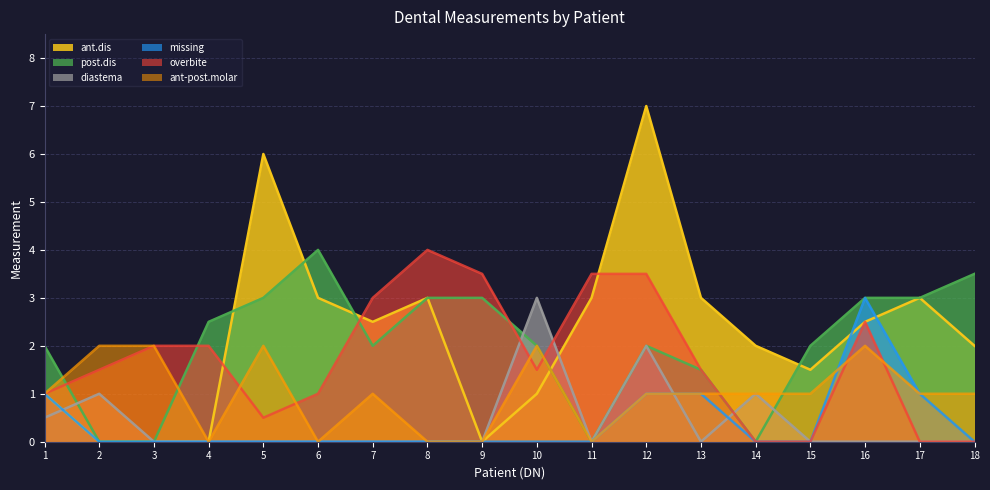

Reading left to right, list all the values displayed in this chart.

ant.dis: 1=1.0	2=0.0	3=0.0	4=0.0	5=6.0	6=3.0	7=2.5	8=3.0	9=0.0	10=1.0	11=3.0	12=7.0	13=3.0	14=2.0	15=1.5	16=2.5	17=3.0	18=2.0
post.dis: 1=2.0	2=0.0	3=0.0	4=2.5	5=3.0	6=4.0	7=2.0	8=3.0	9=3.0	10=2.0	11=0.0	12=2.0	13=1.5	14=0.0	15=2.0	16=3.0	17=3.0	18=3.5
diastema: 1=0.5	2=1.0	3=0.0	4=0.0	5=0.0	6=0.0	7=0.0	8=0.0	9=0.0	10=3.0	11=0.0	12=2.0	13=0.0	14=1.0	15=0.0	16=0.0	17=0.0	18=0.0
missing: 1=1.0	2=0.0	3=0.0	4=0.0	5=0.0	6=0.0	7=0.0	8=0.0	9=0.0	10=0.0	11=0.0	12=1.0	13=1.0	14=0.0	15=0.0	16=3.0	17=1.0	18=0.0
overbite: 1=1.0	2=1.5	3=2.0	4=2.0	5=0.5	6=1.0	7=3.0	8=4.0	9=3.5	10=1.5	11=3.5	12=3.5	13=1.5	14=0.0	15=0.0	16=2.5	17=0.0	18=0.0
ant-post.molar: 1=1.0	2=2.0	3=2.0	4=0.0	5=2.0	6=0.0	7=1.0	8=0.0	9=0.0	10=2.0	11=0.0	12=1.0	13=1.0	14=1.0	15=1.0	16=2.0	17=1.0	18=1.0